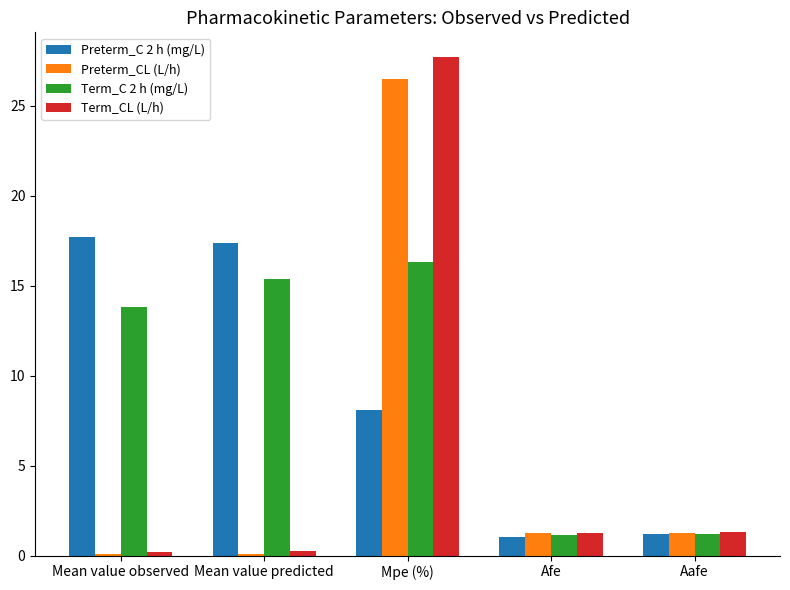

How many values in the Term_CL (L/h) series exceed 1?

3